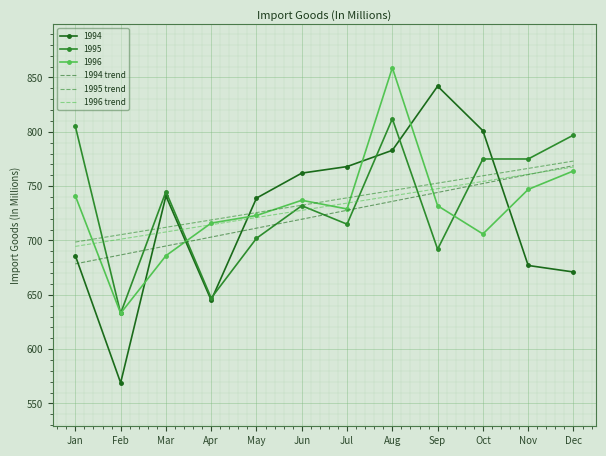

Is the value of 1996 at Mar greater than the value of 1994 at Apr?

Yes